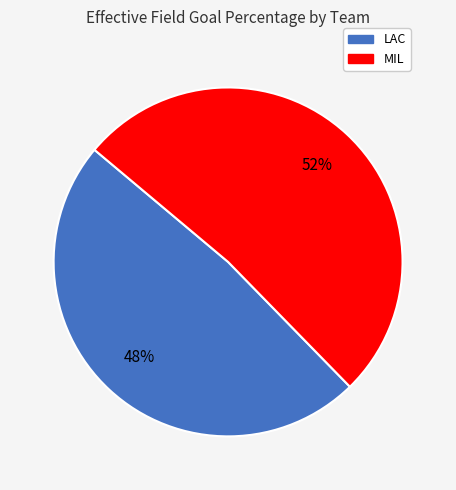

Between MIL and LAC, which is larger?

MIL